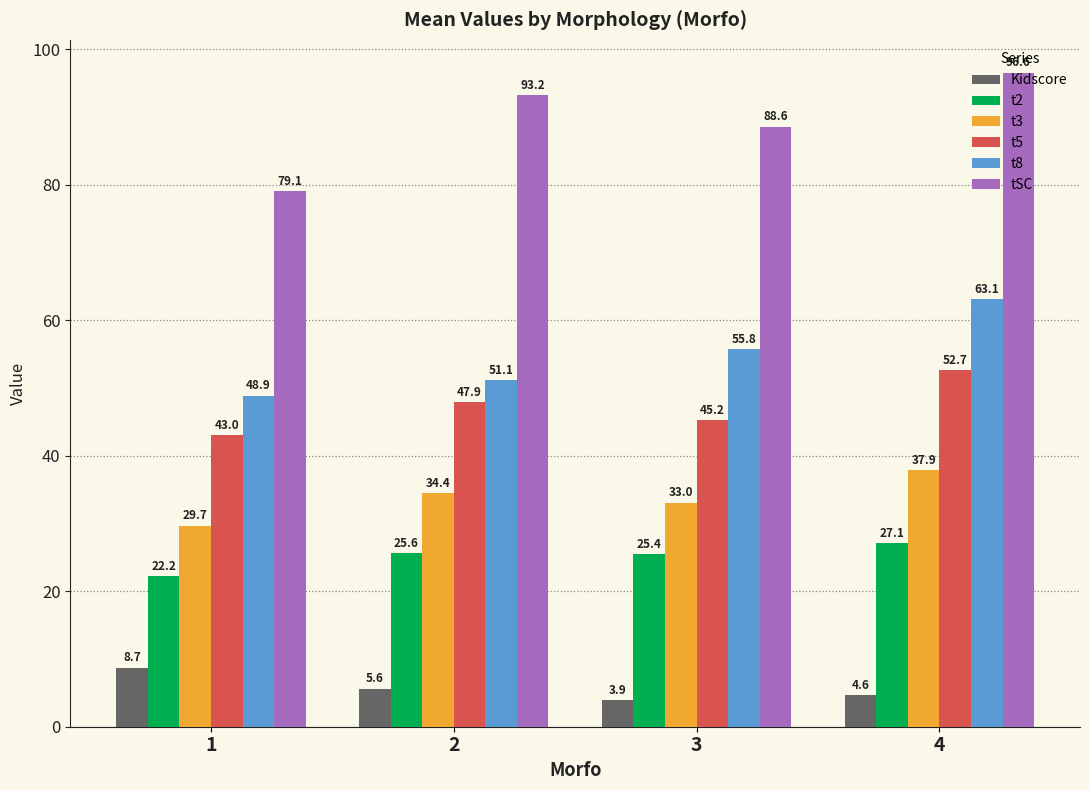

What is the difference between the maximum and minimum values in the t5 series?

9.6